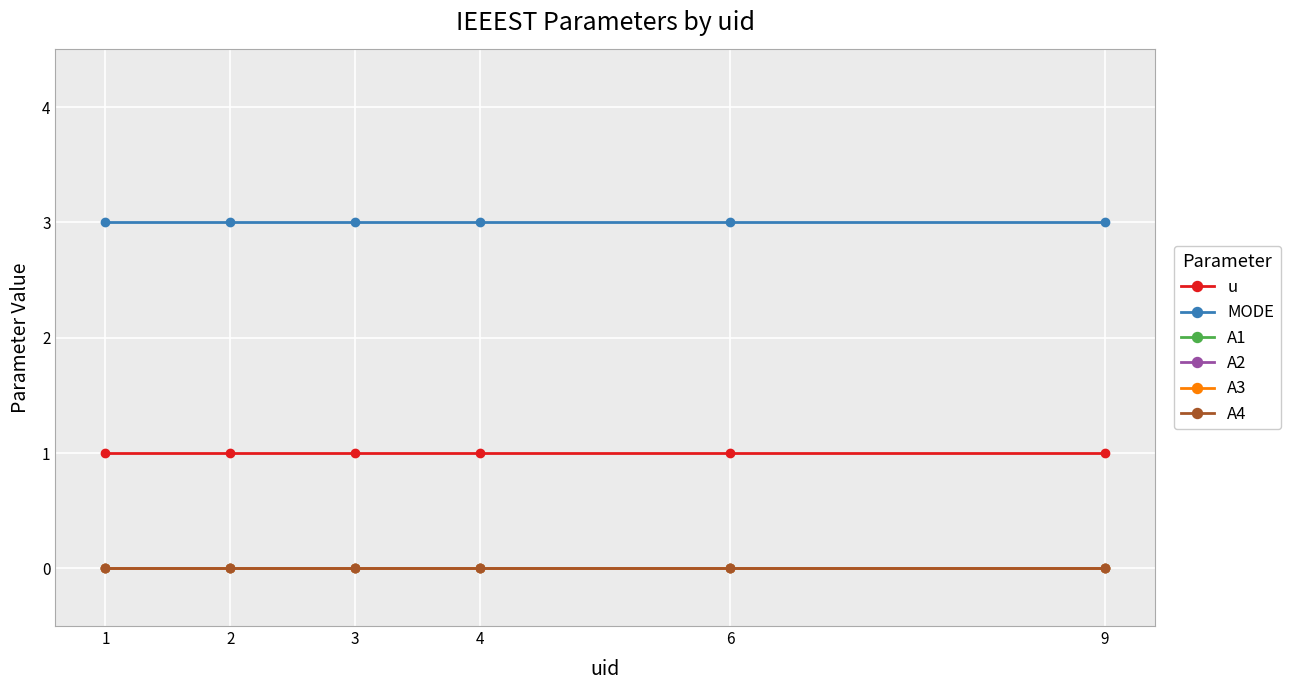

Does the chart have visible grid lines?

Yes